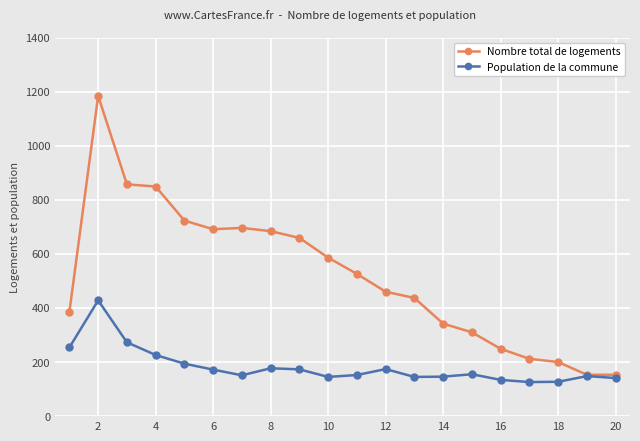

What is the value of the Nombre total de logements point at the 11th from the left?

526